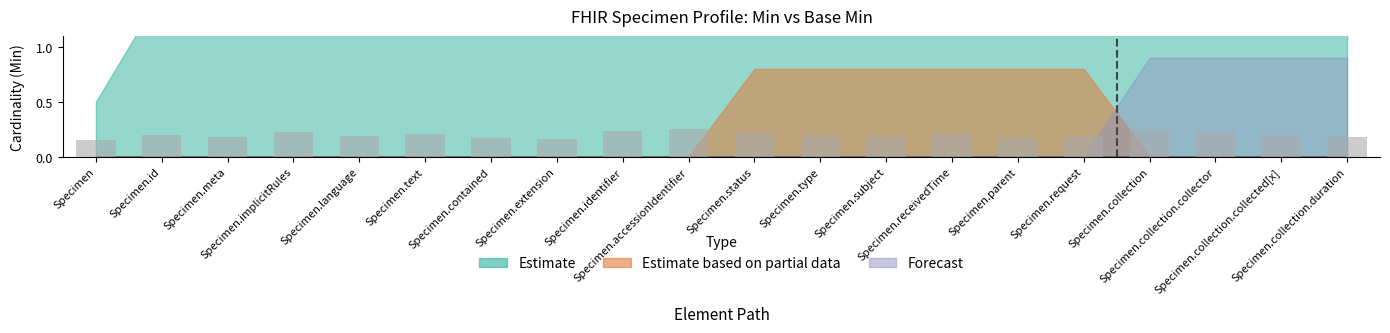

Which has a higher value, Specimen.collection or Specimen?

Specimen.collection